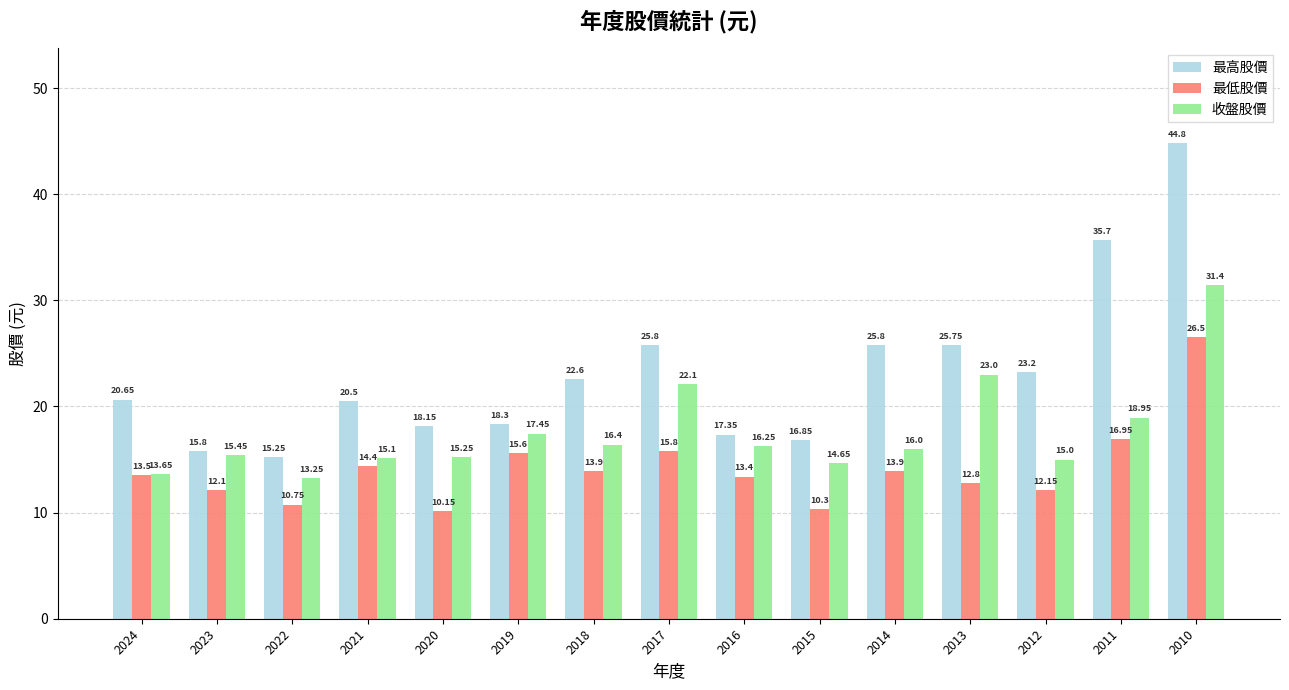

What is the difference between the maximum and second lowest values in the 最高股價 series?

29.0